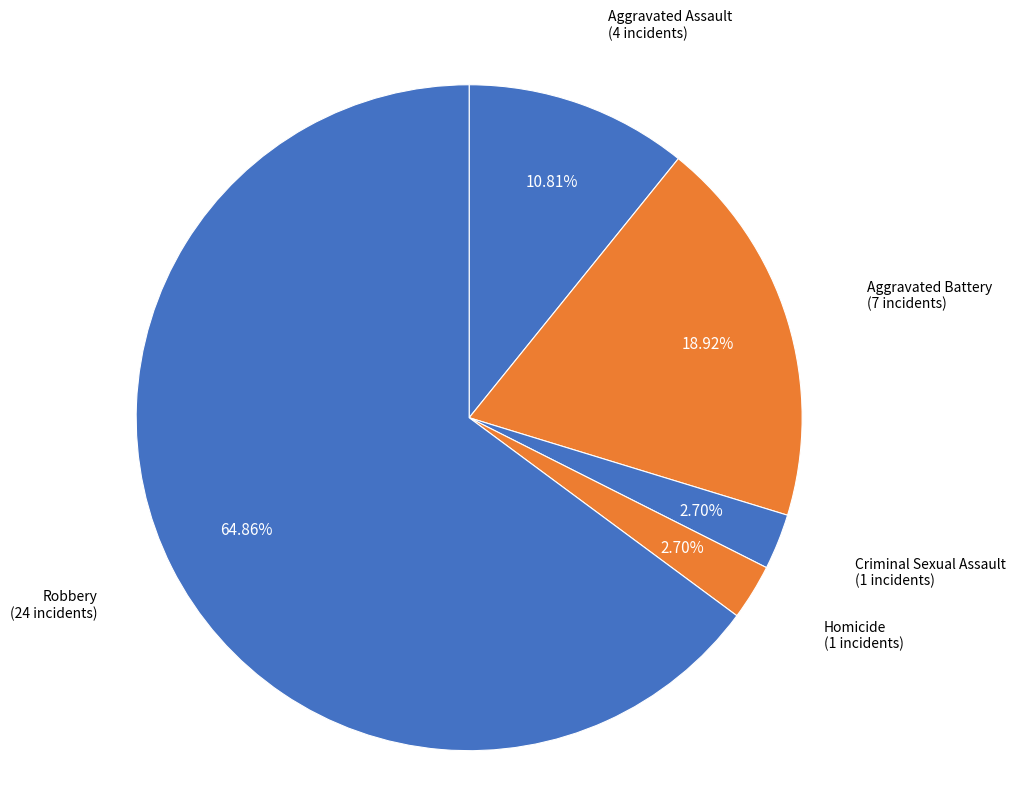

Is Robbery the majority of the pie?

Yes